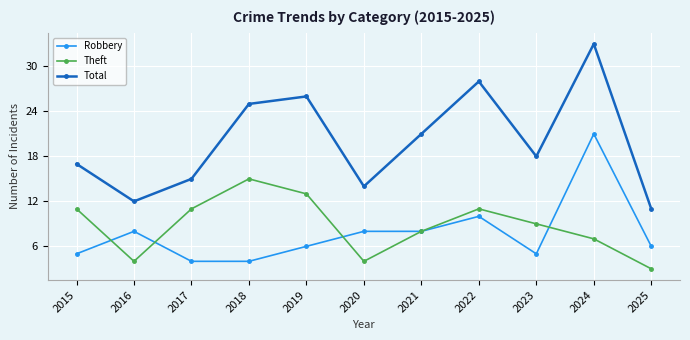

Reading right to left, transcribe all the data shown in this chart.

Robbery: 6	21	5	10	8	8	6	4	4	8	5
Theft: 3	7	9	11	8	4	13	15	11	4	11
Total: 11	33	18	28	21	14	26	25	15	12	17